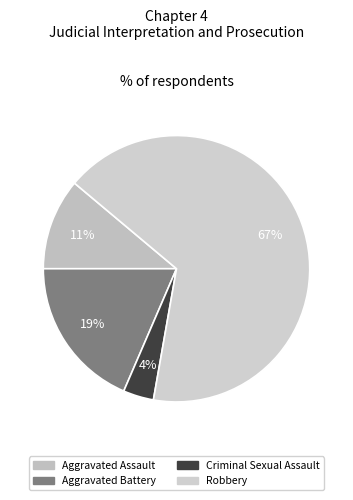

To the nearest percent, what is the difference between the largest and smallest slice percentages?

63%